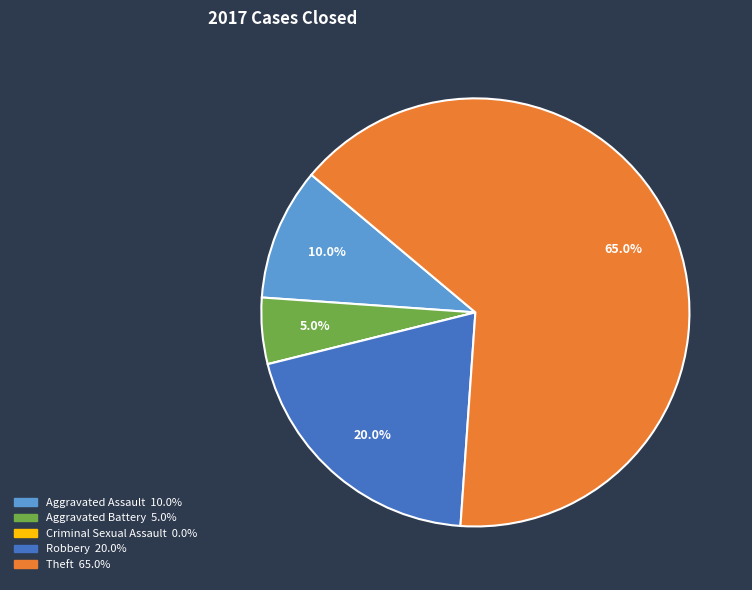

What percentage is the Theft slice, to the nearest percent?

65%